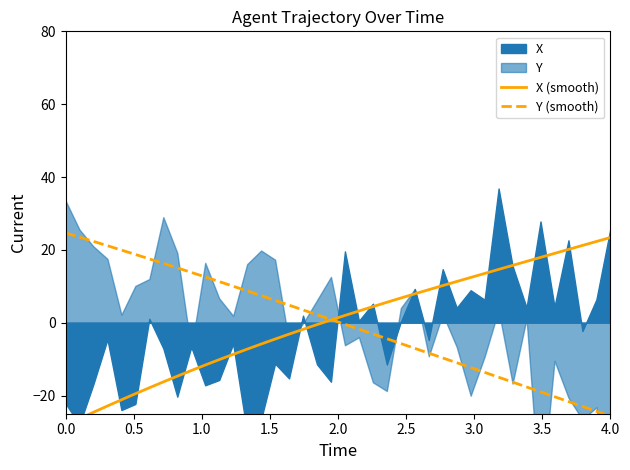

What is the highest value of the Y (smooth) series?

24.7